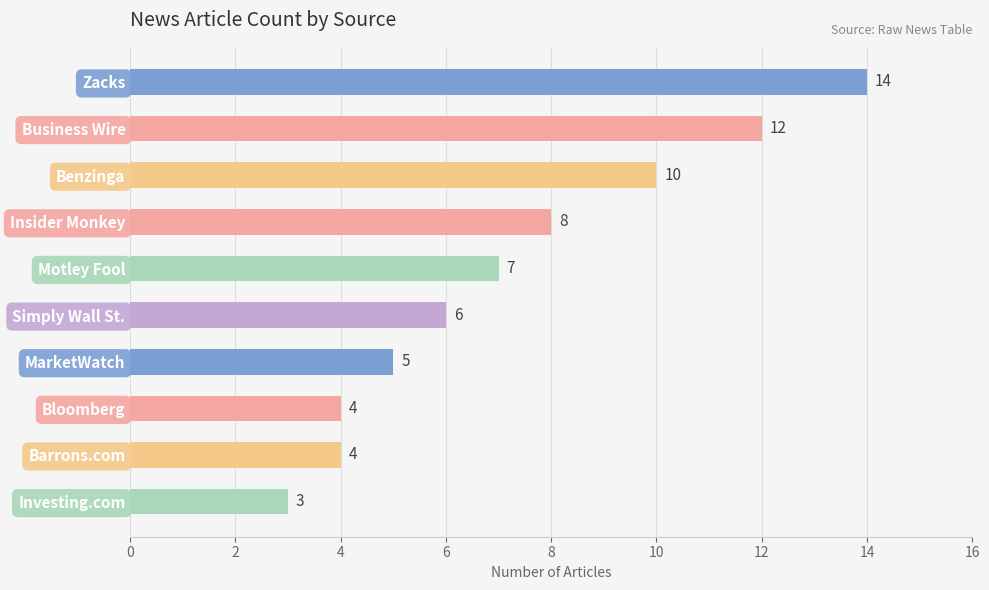

Count the number of data series in this chart.

1